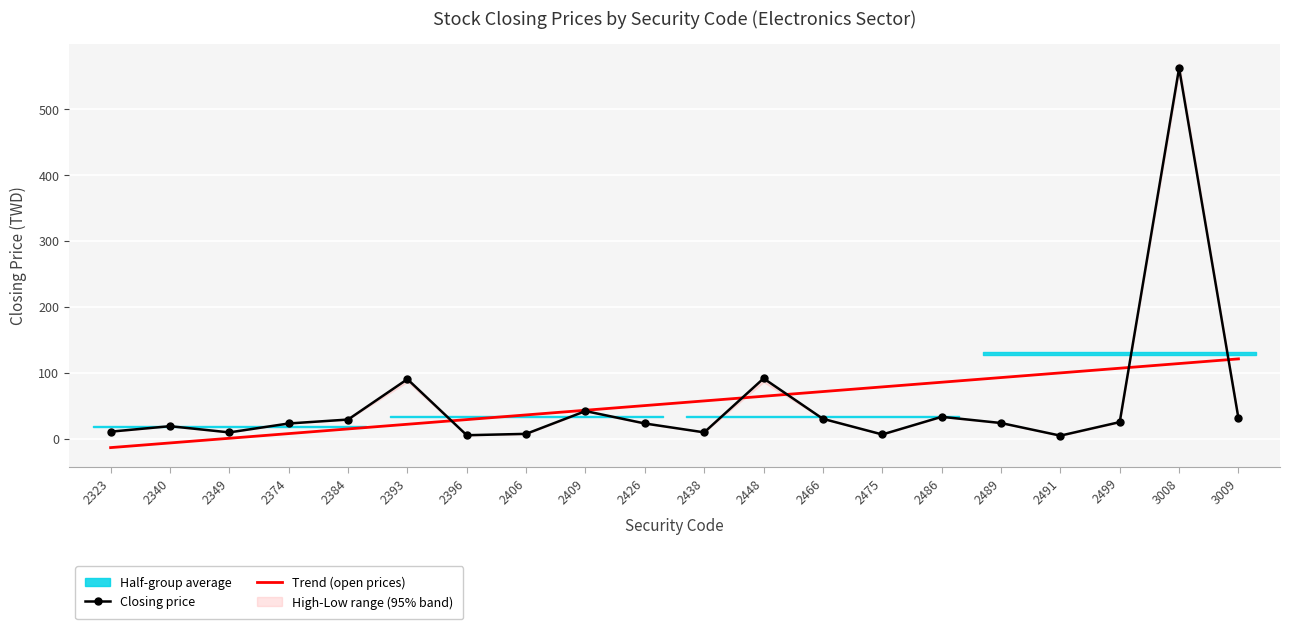

Is it true that Closing price equals 31.1 at 3009?

True